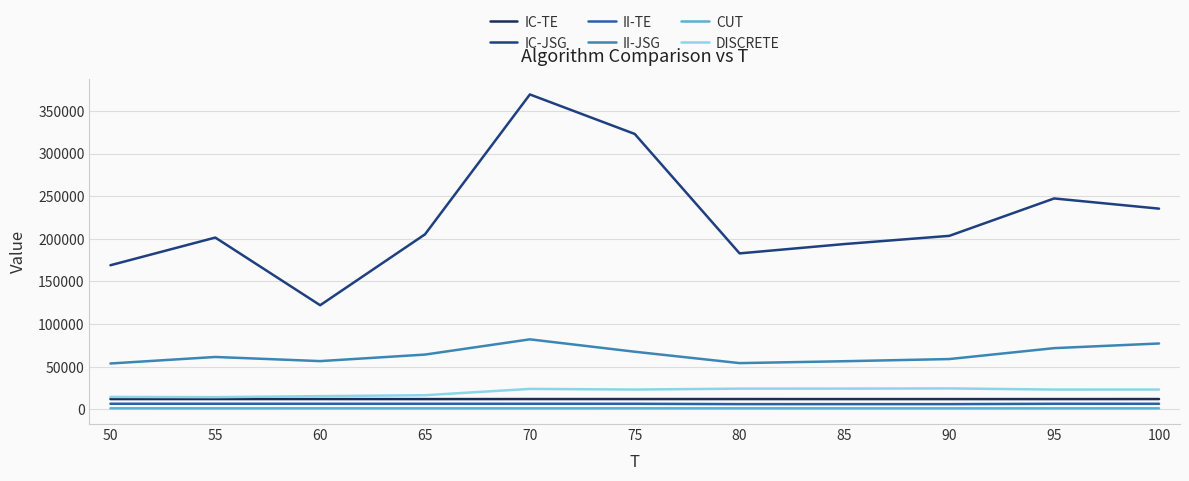

What is the minimum value for IC-JSG?

122168